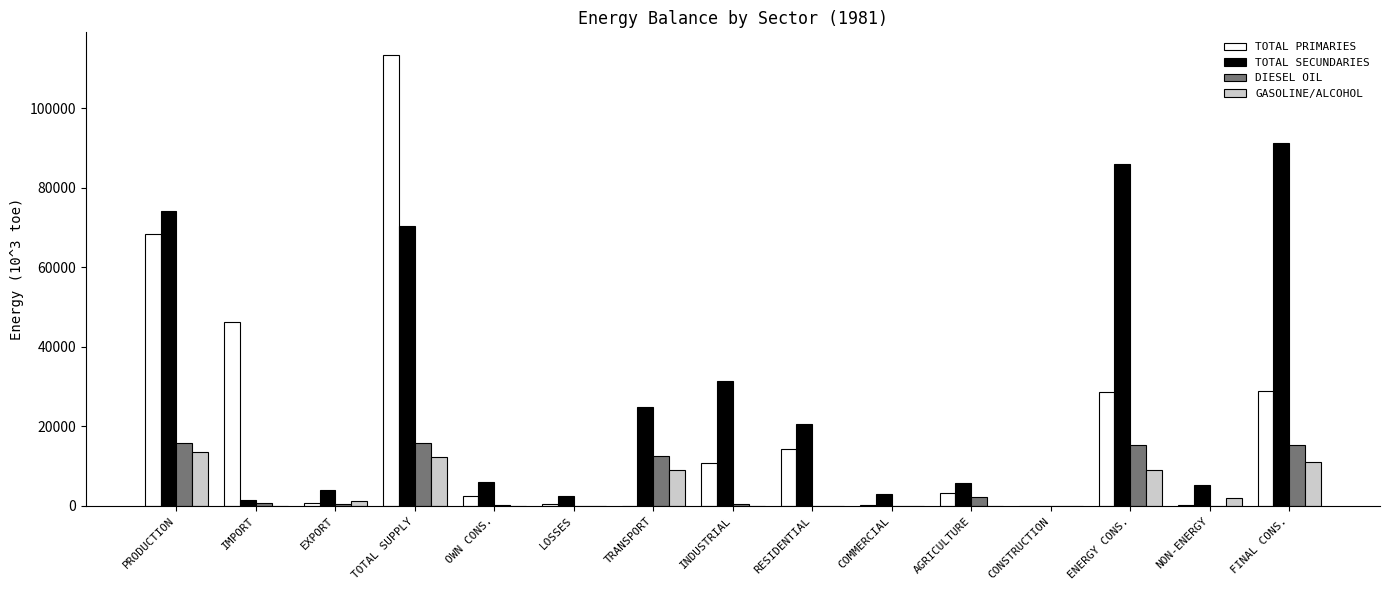

Which series changed the most between TOTAL SUPPLY and FINAL CONS.?

TOTAL PRIMARIES